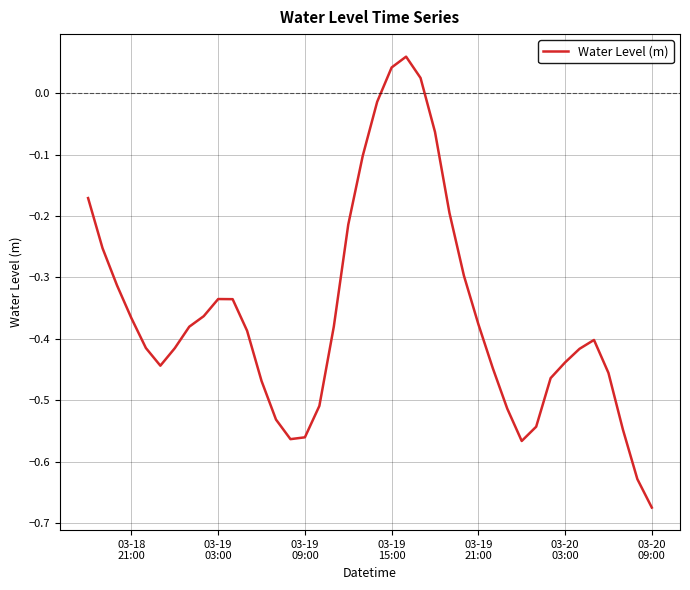

How many categories are shown in the chart?

40